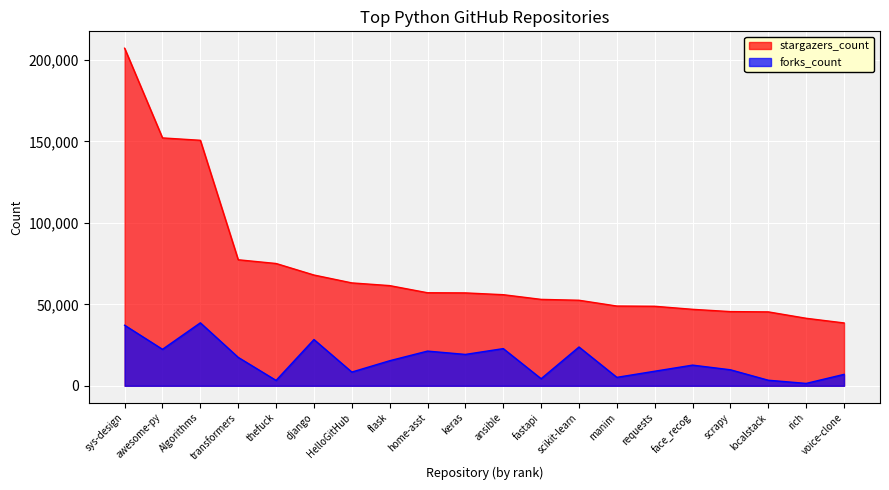

True or false: stargazers_count has more than 1 interior local peaks.

False